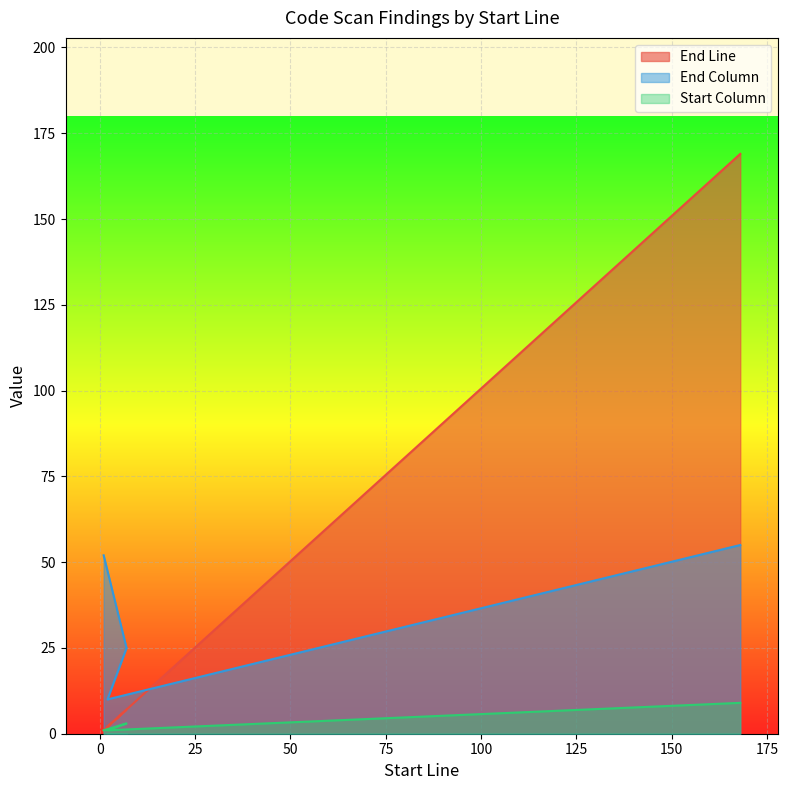

Is it true that End Column equals 55 at 168?

True